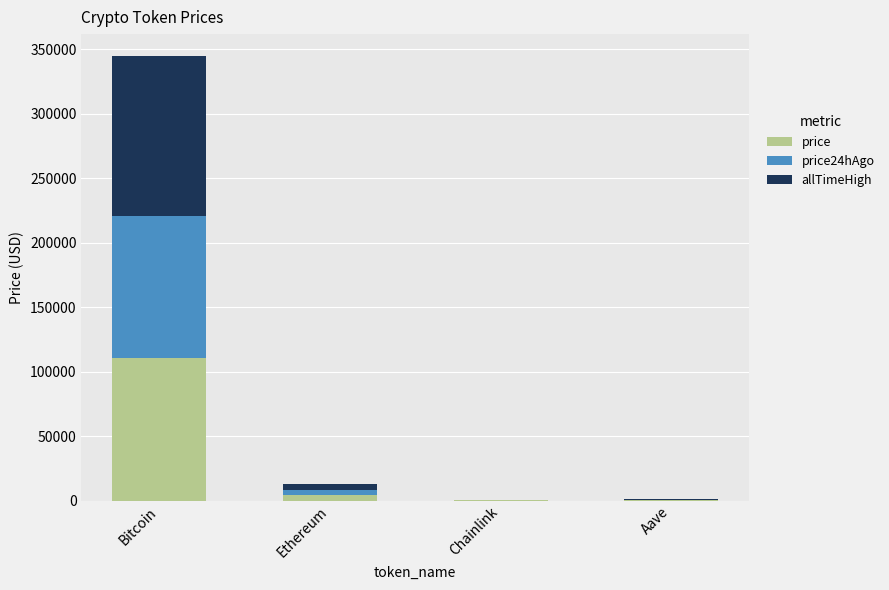

Where is price nearest to the value 55432?

Ethereum